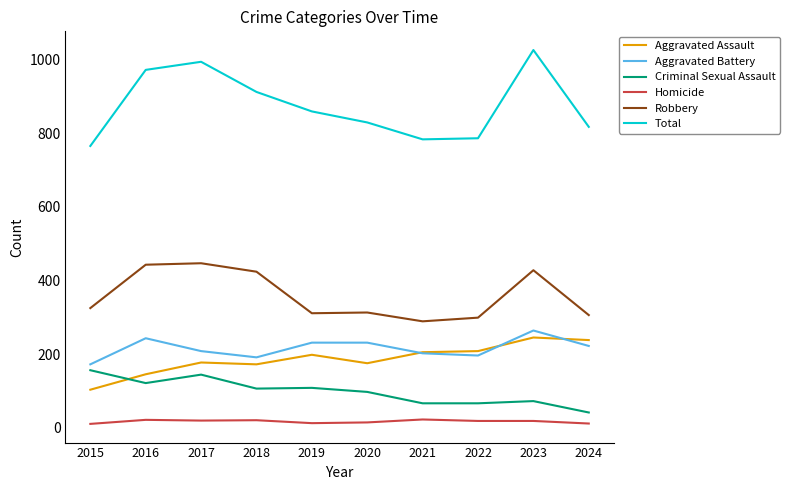

List the series in order of their peak value, highest first.

Total, Robbery, Aggravated Battery, Aggravated Assault, Criminal Sexual Assault, Homicide